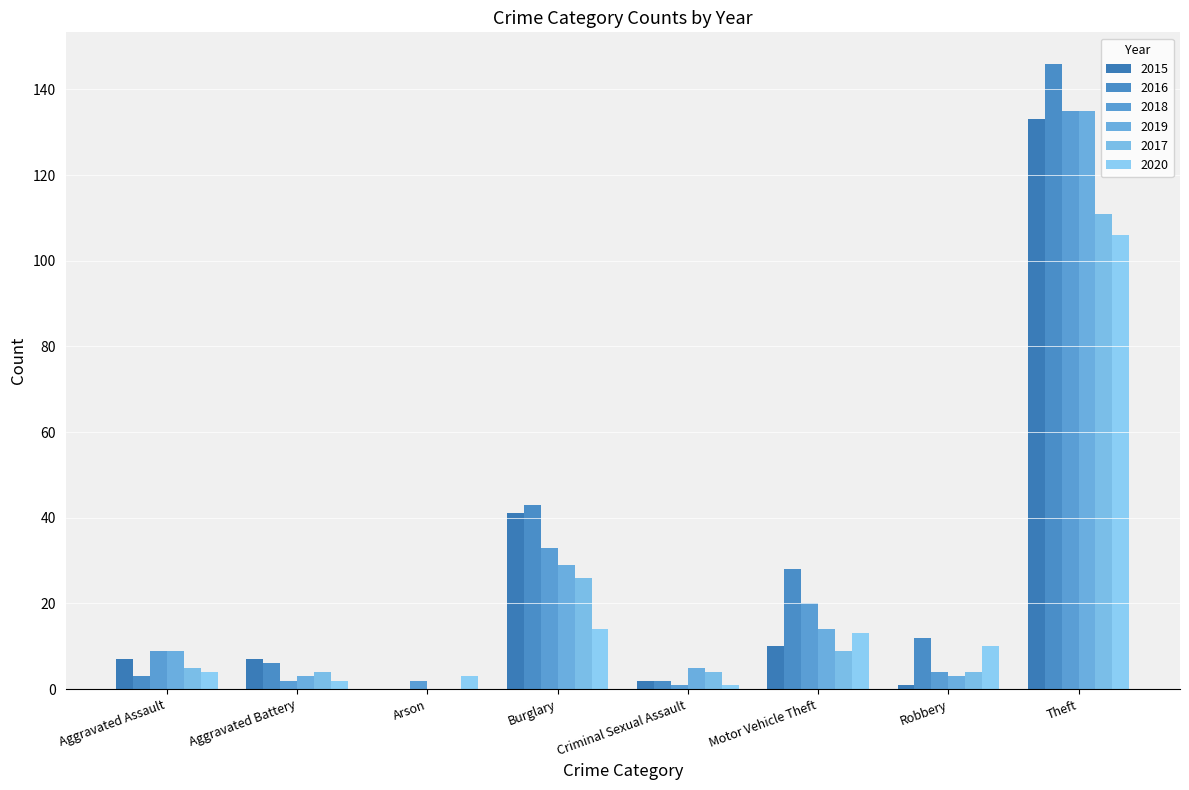

What is the label of the 3rd bar from the left?

Arson